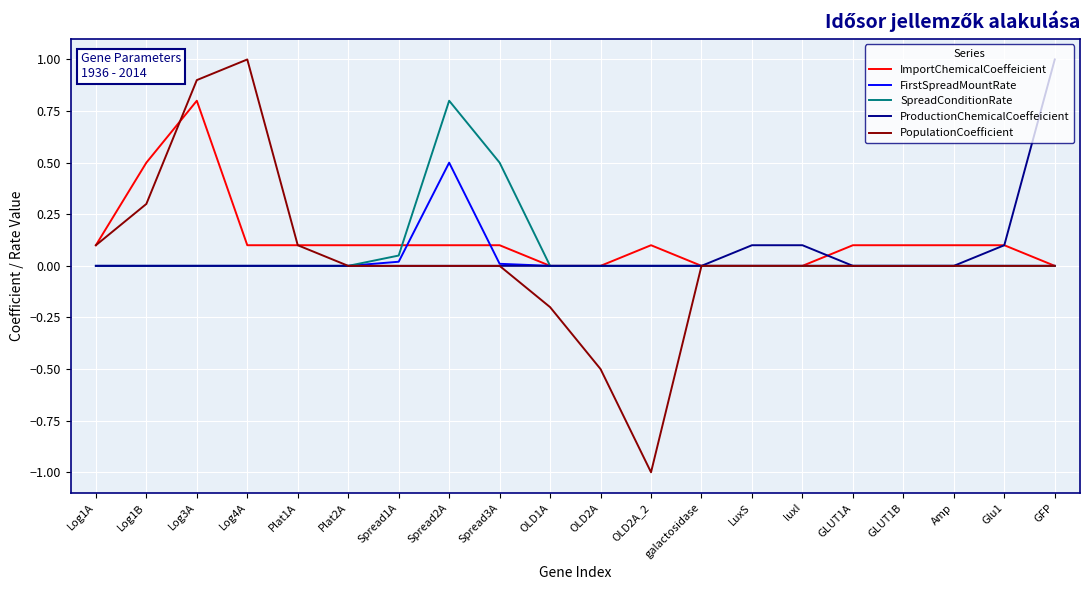

Between Spread3A and GFP, which series saw the biggest shift?

ProductionChemicalCoeffeicient